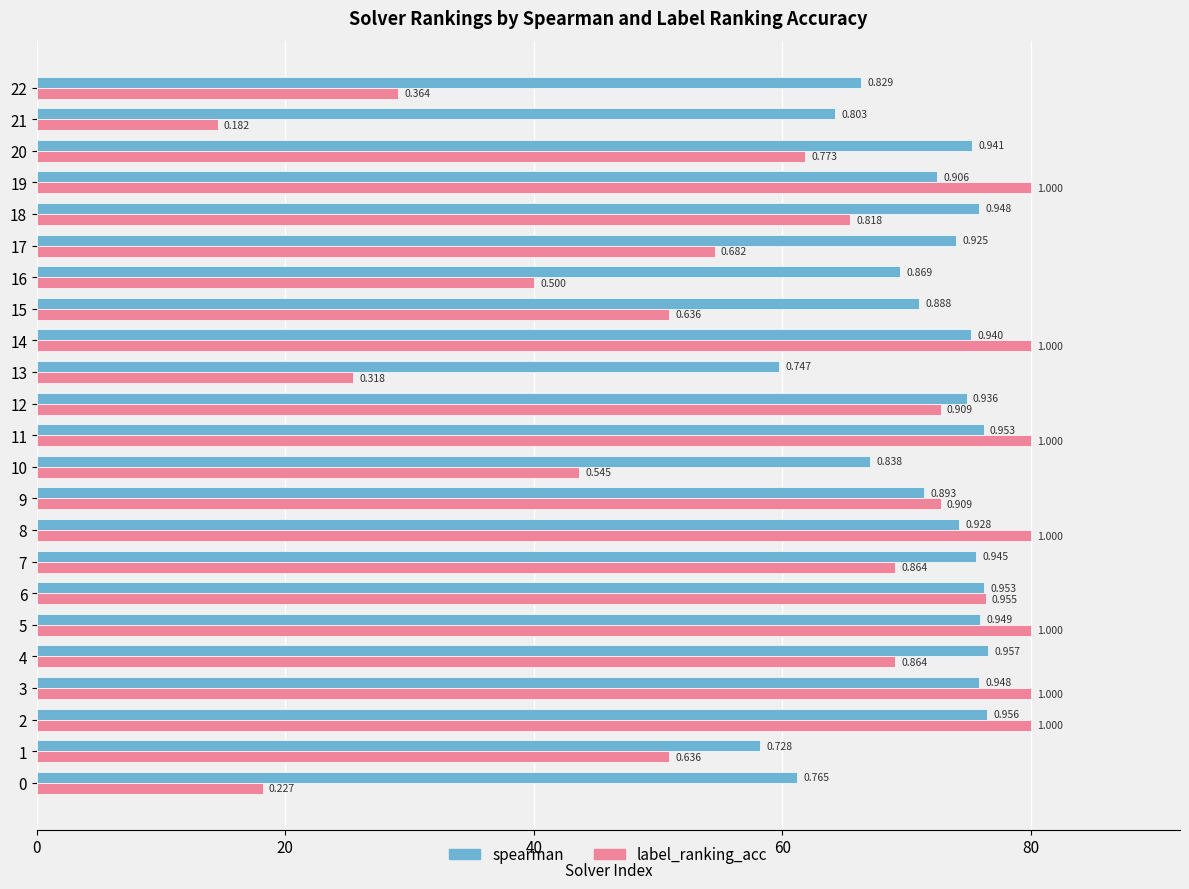

Reading left to right, transcribe all the data shown in this chart.

spearman: 61.2	58.2	76.5	75.8	76.6	75.9	76.2	75.6	74.2	71.4	67.0	76.2	74.8	59.7	75.2	71.0	69.5	74.0	75.8	72.5	75.3	64.2	66.3
label_ranking_acc: 18.2	50.9	80.0	80.0	69.1	80.0	76.4	69.1	80.0	72.7	43.6	80.0	72.7	25.5	80.0	50.9	40.0	54.5	65.5	80.0	61.8	14.5	29.1